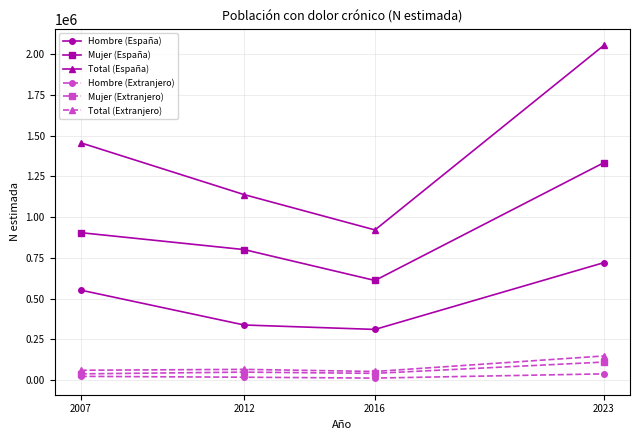

Is it true that Hombre (España) equals 1257949 at 2023?

False